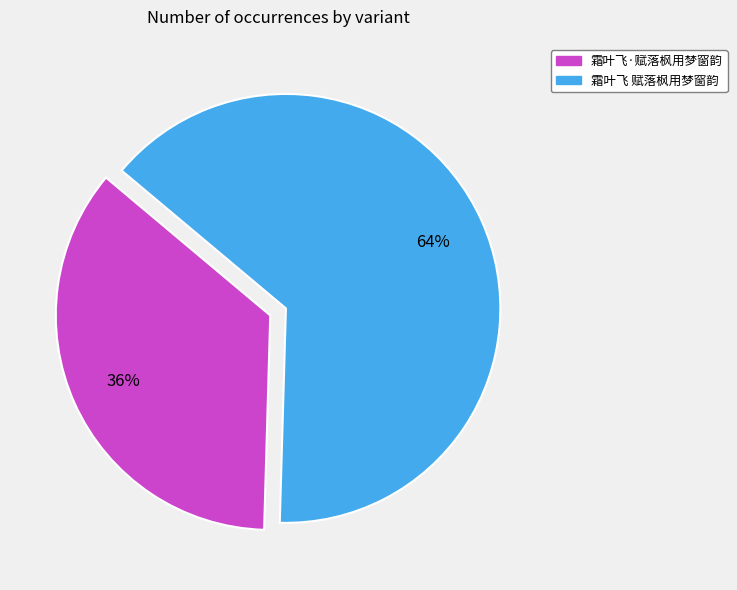

What is the smallest slice in the pie chart?

霜叶飞·赋落枫用梦窗韵